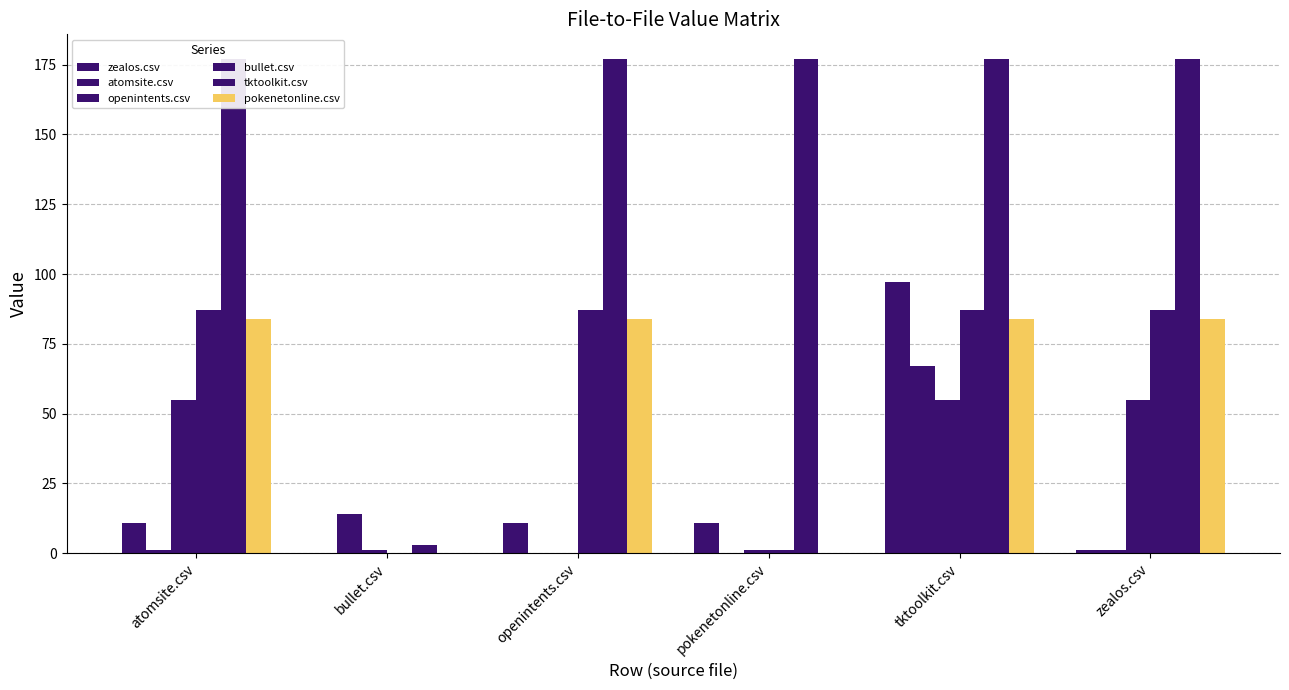

What are all the series names shown in the legend?

zealos.csv, atomsite.csv, openintents.csv, bullet.csv, tktoolkit.csv, pokenetonline.csv